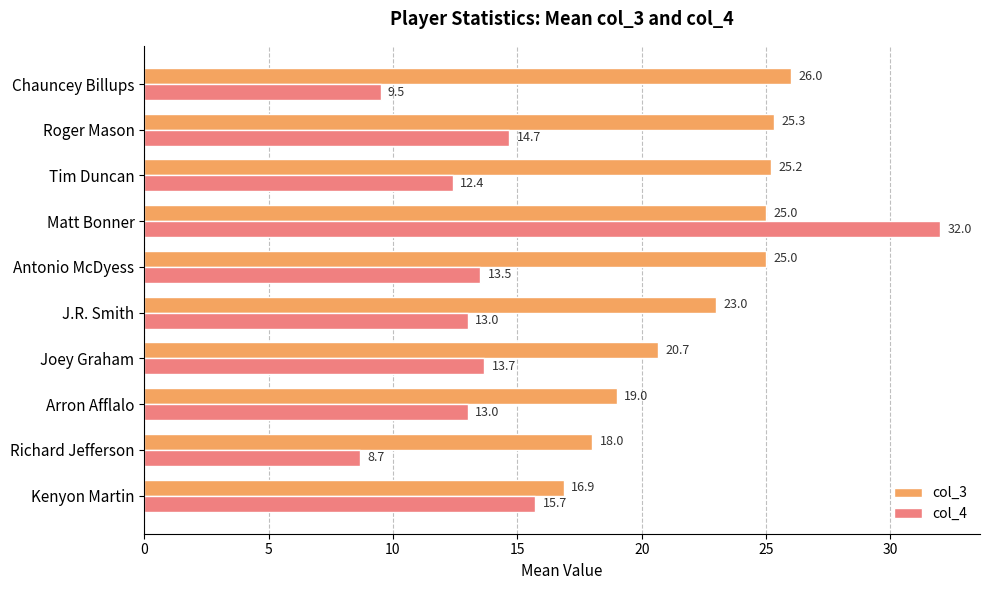

What is the sum of the col_4 values at Arron Afflalo and Kenyon Martin?

28.7